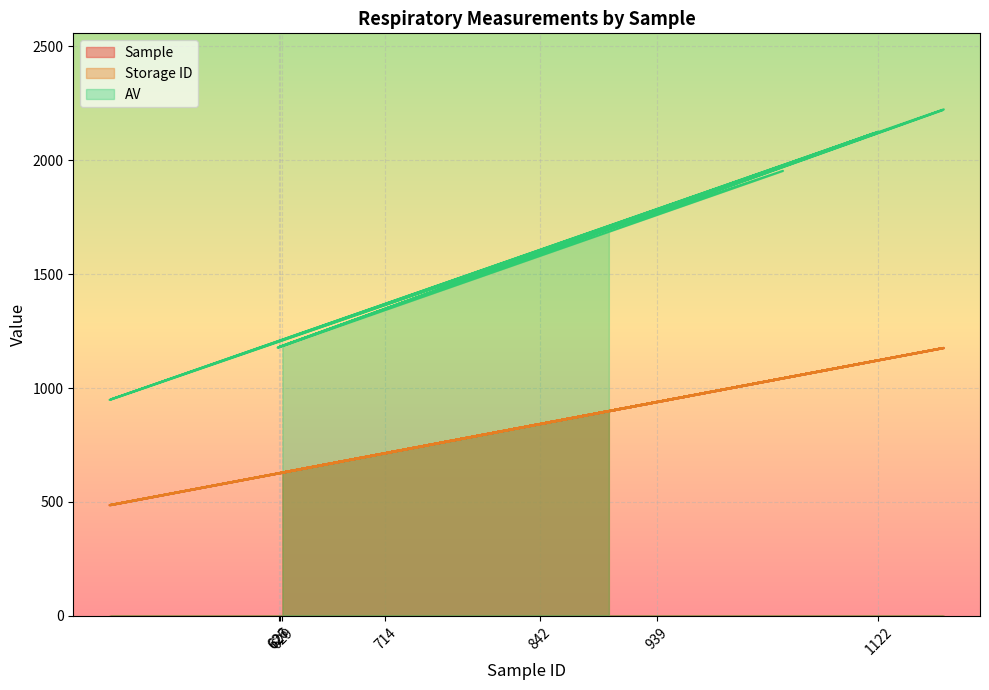

True or false: Sample and Storage ID cross at least once.

False